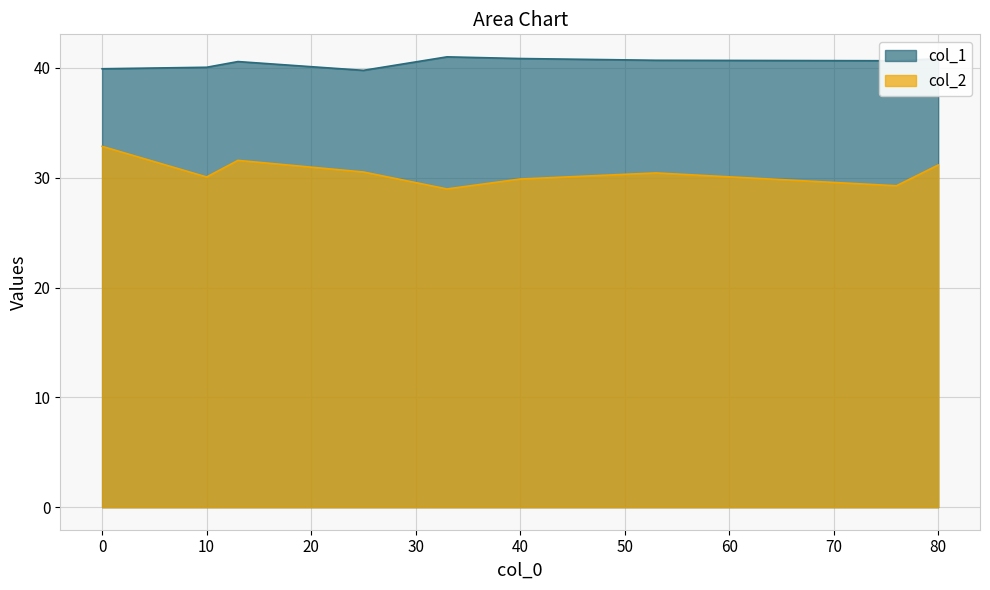

At which label does col_1 reach its peak?

33